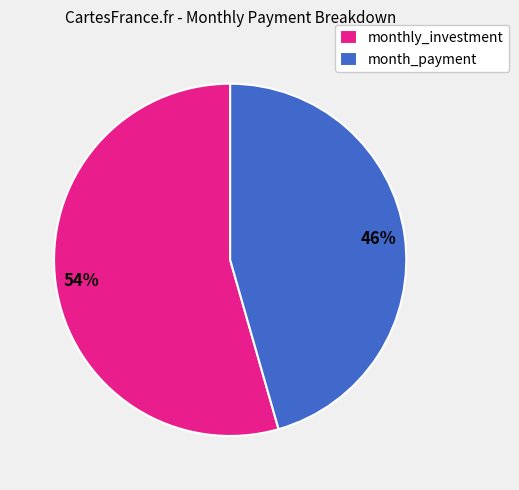

What is the majority slice?

monthly_investment